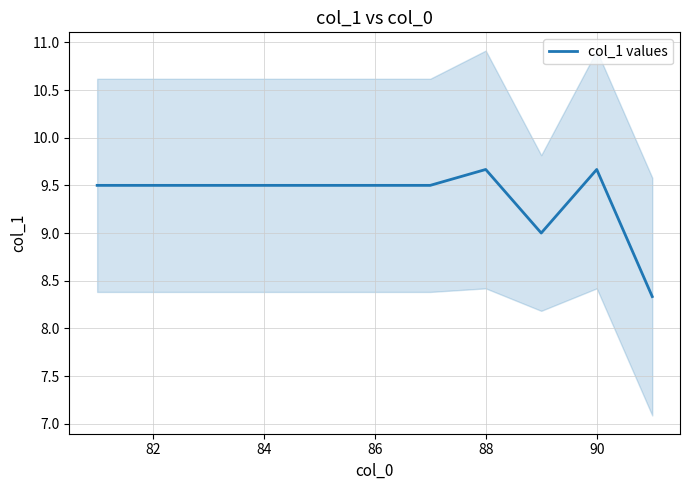

What is the average value?

9.4